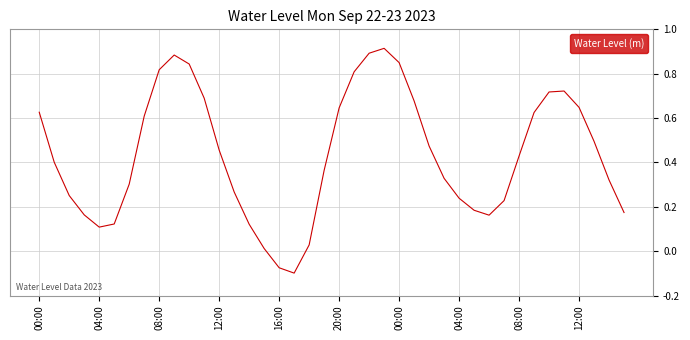

What is the difference between the maximum and minimum values?

1.0